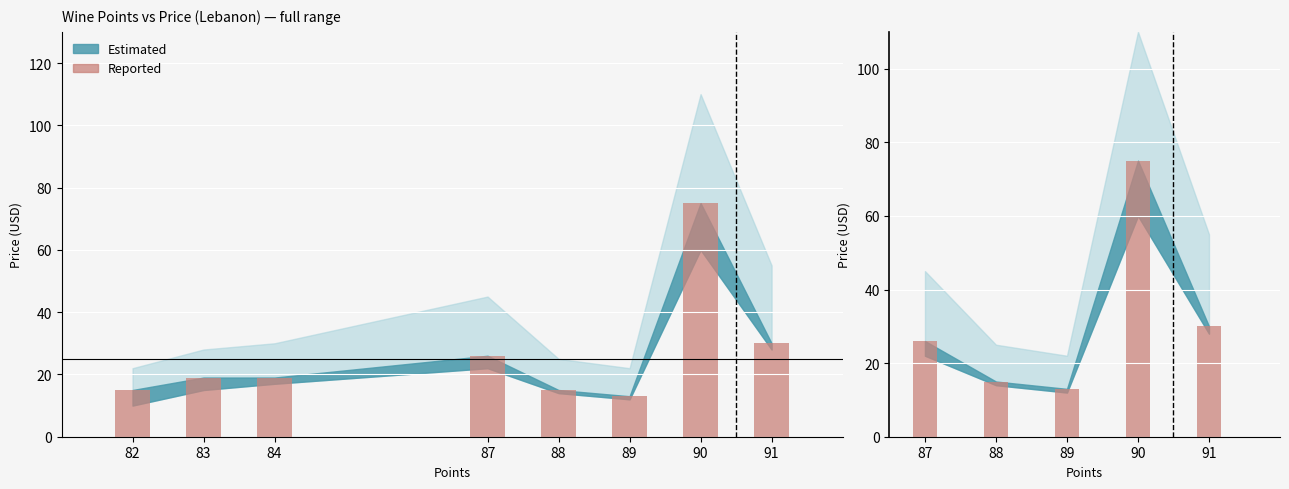

Reading left to right, what are all the values shown in this chart?

26	15	13	75	30